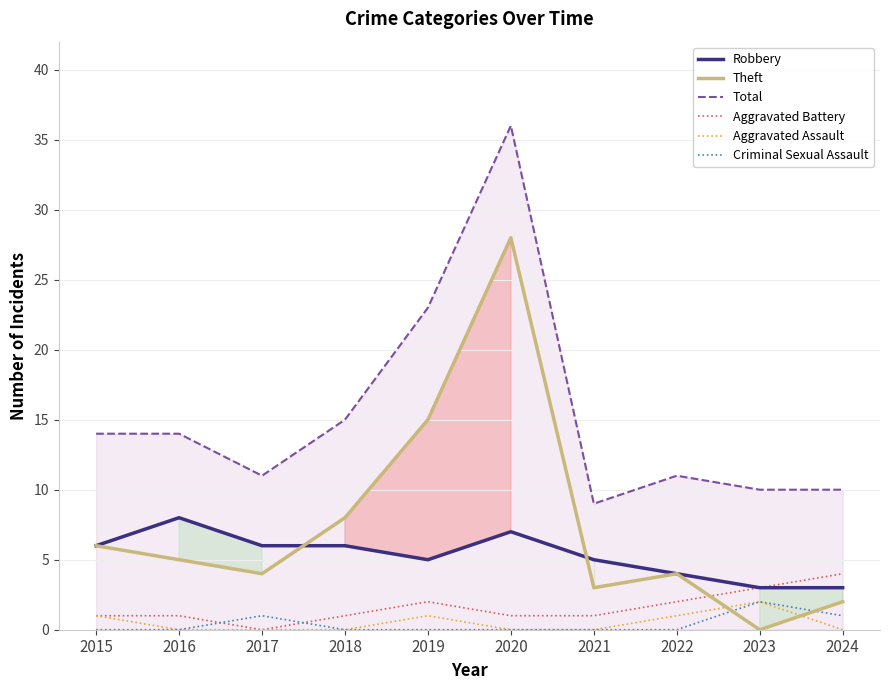

Which series changed the most between 2017 and 2022?

Robbery